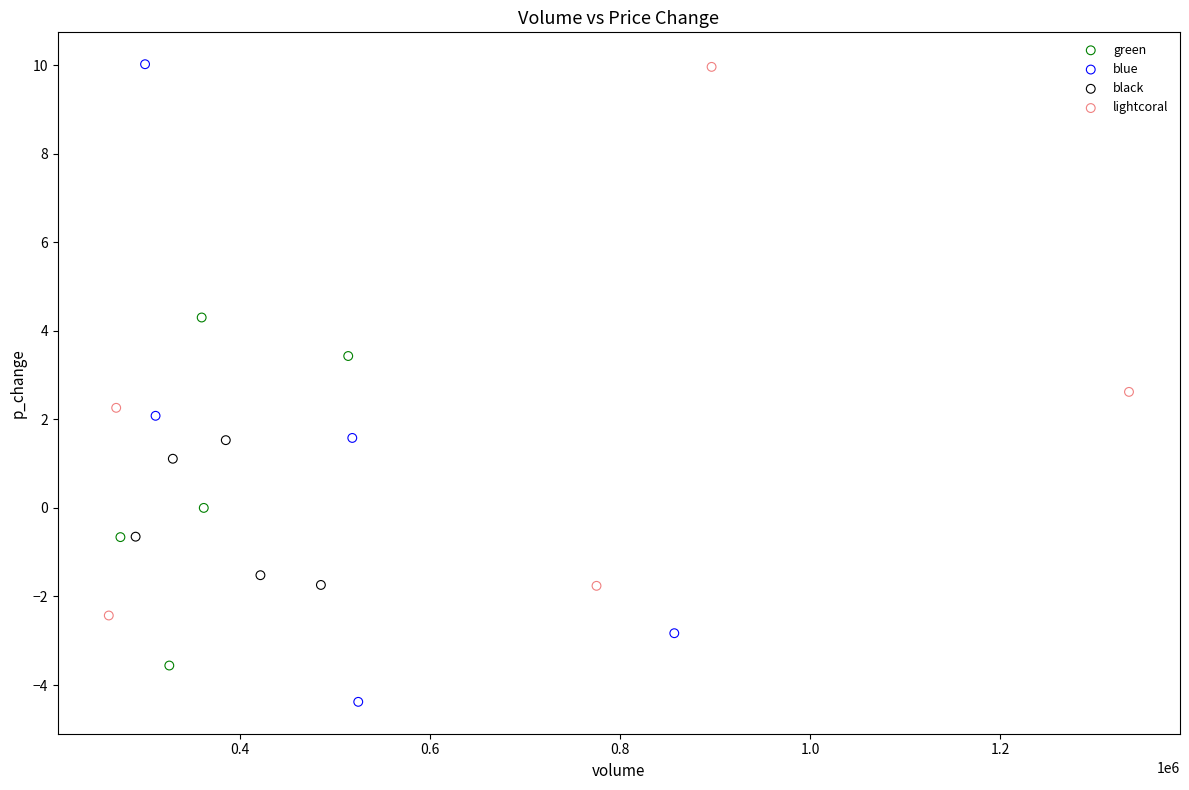

Which series has the widest spread of Y values?

blue